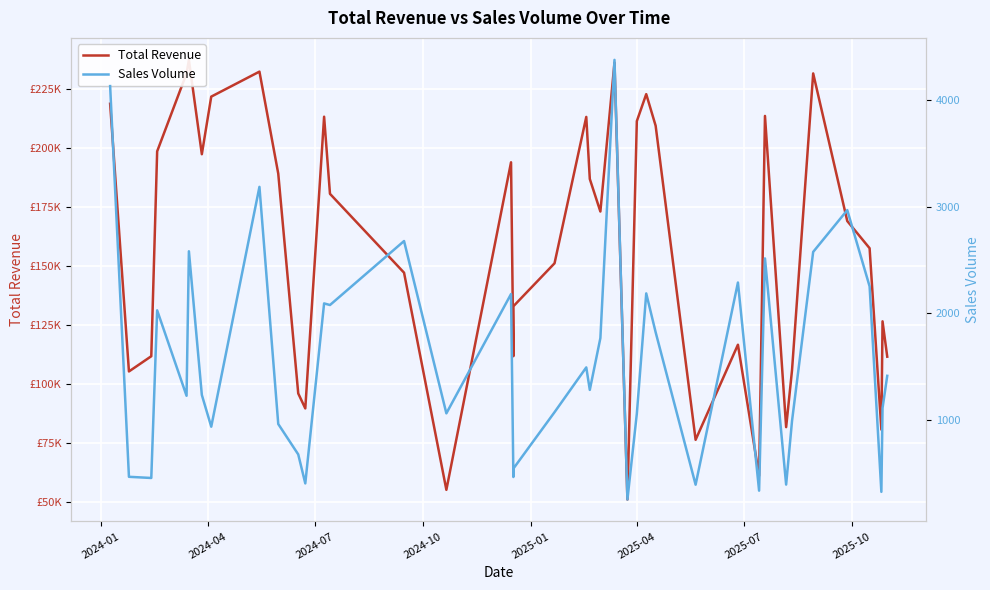

What is the greatest value displayed?

237477